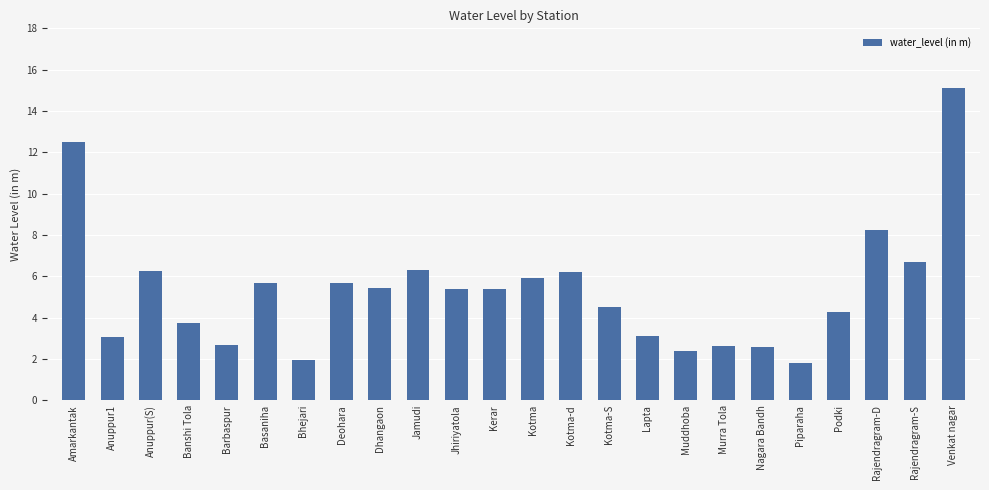

At which category does the chart reach its peak across all series?

Venkat nagar